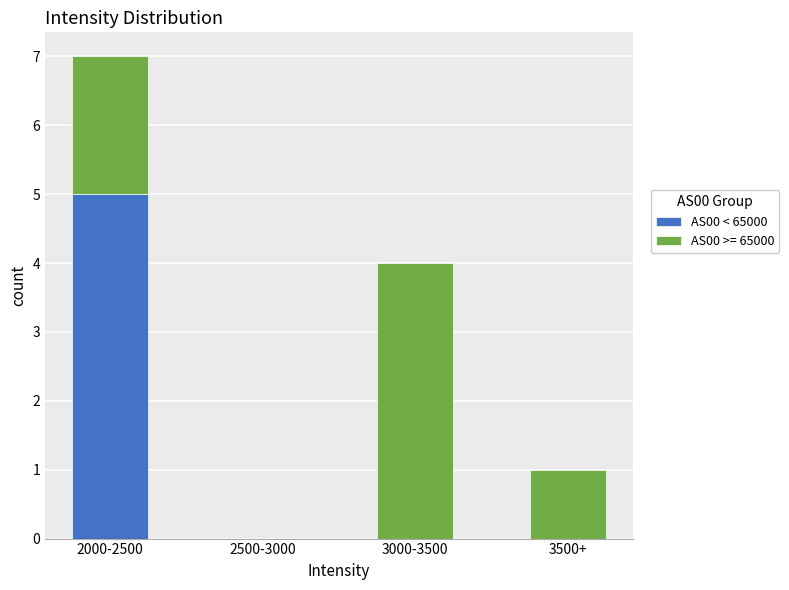

True or false: AS00 < 65000 has a value of 0 at 3500+.

True